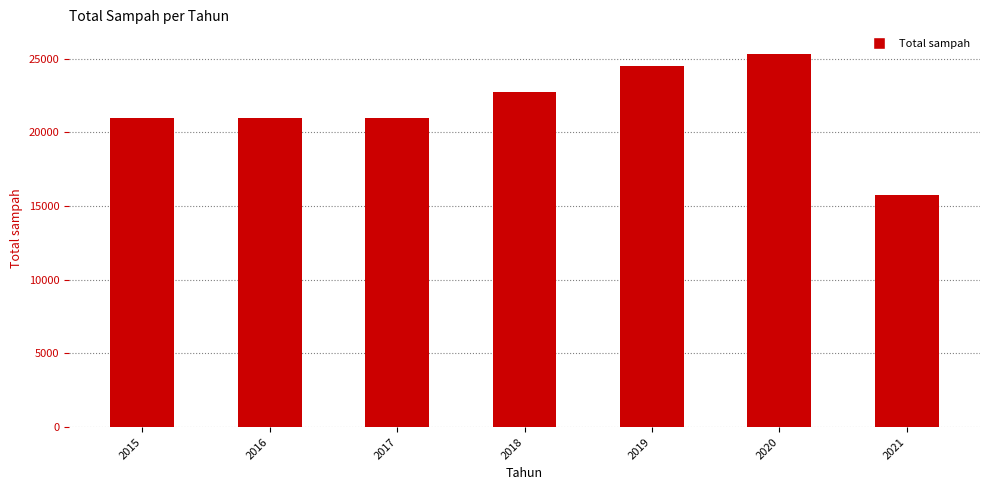

What is the value of the 2nd bar from the left?

20969.3